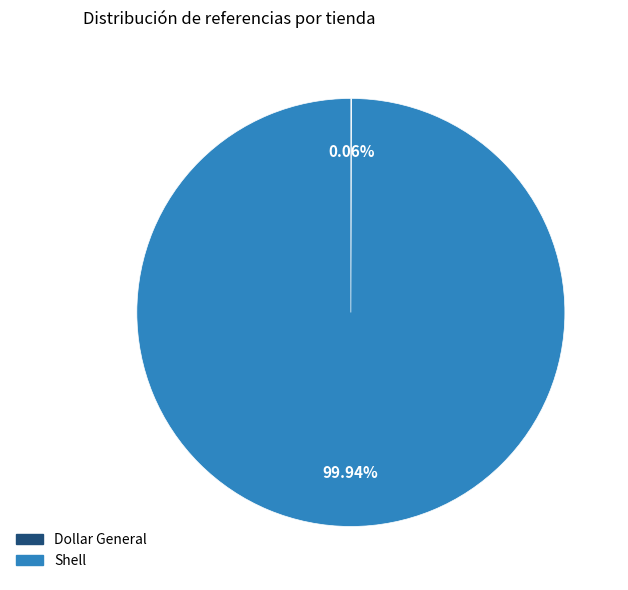

Which category has the biggest portion of the pie?

Shell